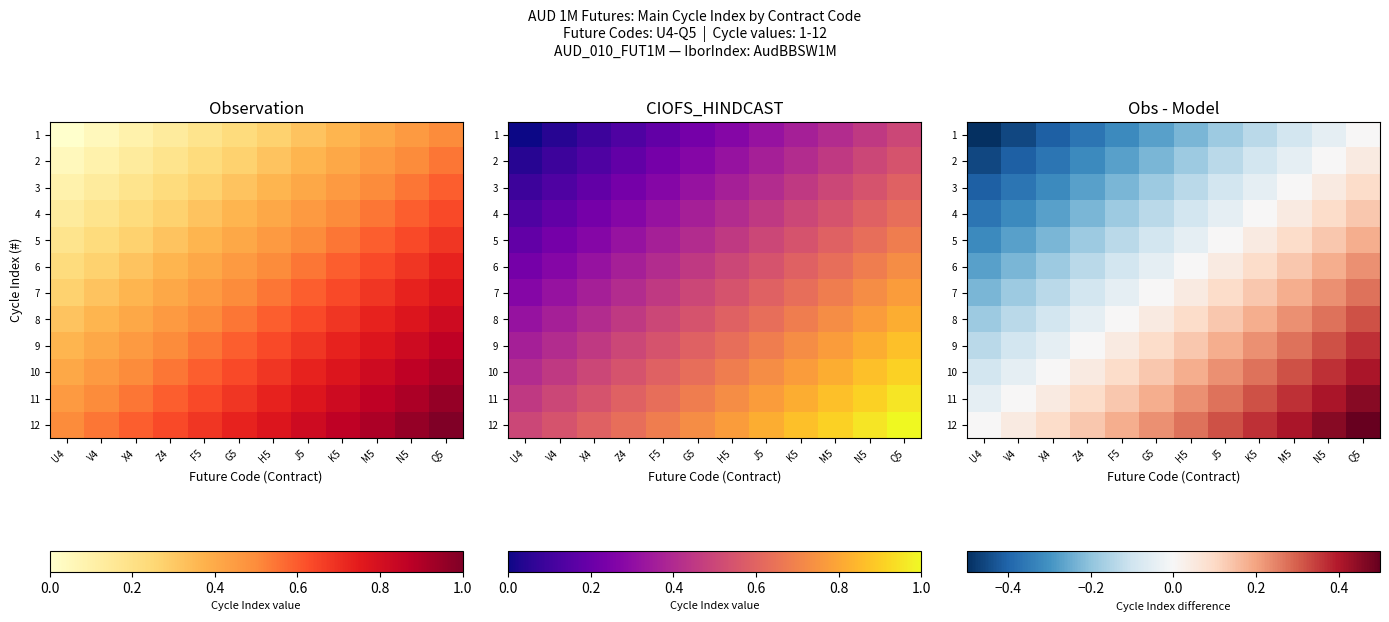

List the labels in order of 6 value, smallest first.

U4, V4, X4, Z4, F5, G5, H5, J5, K5, M5, N5, Q5